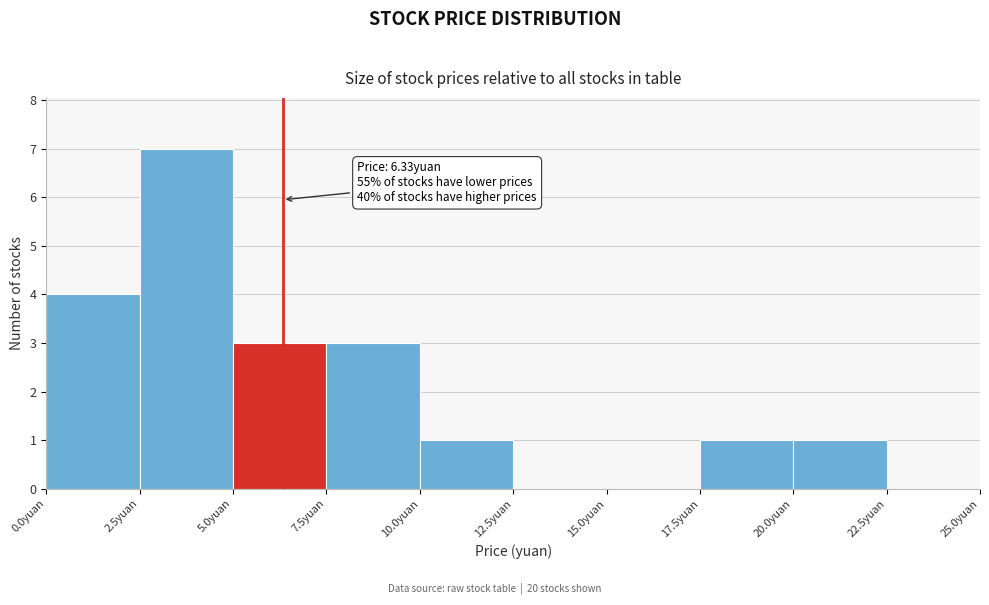

Over which range of the x-axis is the bar tallest?

2.5 to 5.0